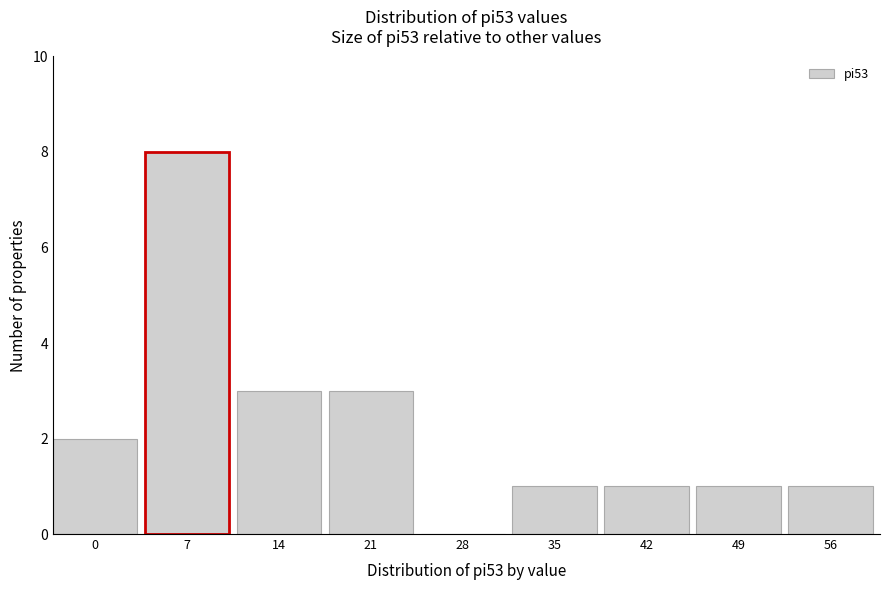

Reading left to right, list all the values displayed in this chart.

0=2	7=8	14=3	21=3	28=0	35=1	42=1	49=1	56=1